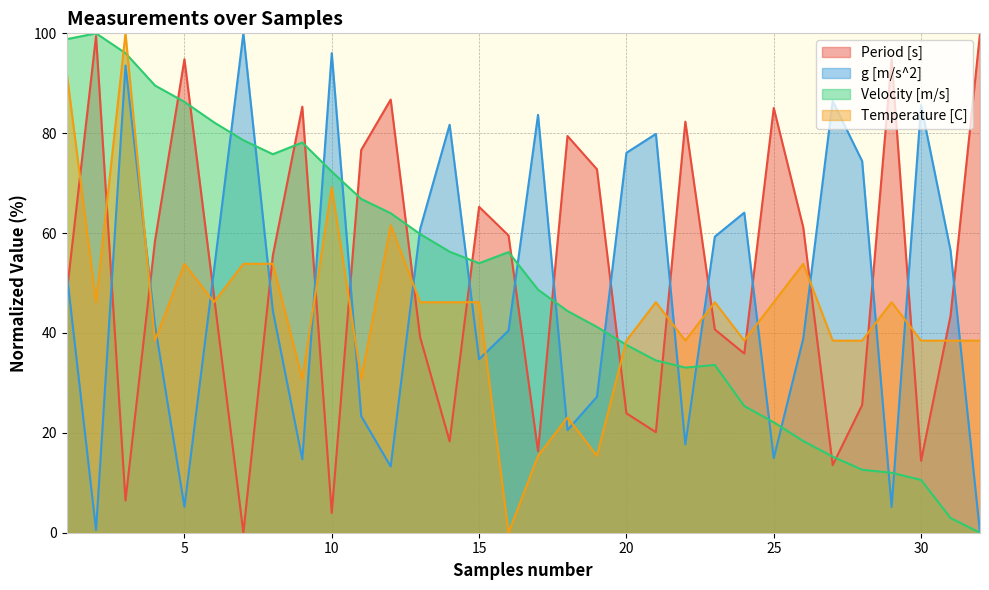

Reading right to left, what are all the values shown in this chart?

Period [s]: 32=100.0	31=43.5	30=14.4	29=94.8	28=25.6	27=13.5	26=61.2	25=85.1	24=35.9	23=40.7	22=82.3	21=20.1	20=23.9	19=72.8	18=79.4	17=16.3	16=59.5	15=65.3	14=18.3	13=39.1	12=86.7	11=76.6	10=4.0	9=85.3	8=55.5	7=0.0	6=47.6	5=94.8	4=58.4	3=6.4	2=99.5	1=47.7
g [m/s^2]: 32=0.0	31=56.5	30=85.6	29=5.2	28=74.4	27=86.4	26=38.8	25=14.9	24=64.1	23=59.3	22=17.7	21=79.9	20=76.1	19=27.2	18=20.5	17=83.7	16=40.5	15=34.7	14=81.7	13=60.8	12=13.3	11=23.3	10=96.0	9=14.7	8=44.5	7=100.0	6=52.4	5=5.2	4=41.6	3=93.5	2=0.5	1=52.3
Velocity [m/s]: 32=0.0	31=2.9	30=10.6	29=12.0	28=12.6	27=15.2	26=18.4	25=22.1	24=25.4	23=33.6	22=33.1	21=34.5	20=37.6	19=41.2	18=44.4	17=48.7	16=56.2	15=54.0	14=56.3	13=59.8	12=64.0	11=66.8	10=72.3	9=78.1	8=75.8	7=78.6	6=82.2	5=86.3	4=89.6	3=96.0	2=100.0	1=98.8
Temperature [C]: 32=38.5	31=38.5	30=38.5	29=46.2	28=38.5	27=38.5	26=53.8	25=46.2	24=38.5	23=46.2	22=38.5	21=46.2	20=38.5	19=15.4	18=23.1	17=15.4	16=0.0	15=46.2	14=46.2	13=46.2	12=61.5	11=30.8	10=69.2	9=30.8	8=53.8	7=53.8	6=46.2	5=53.8	4=38.5	3=100.0	2=46.2	1=92.3